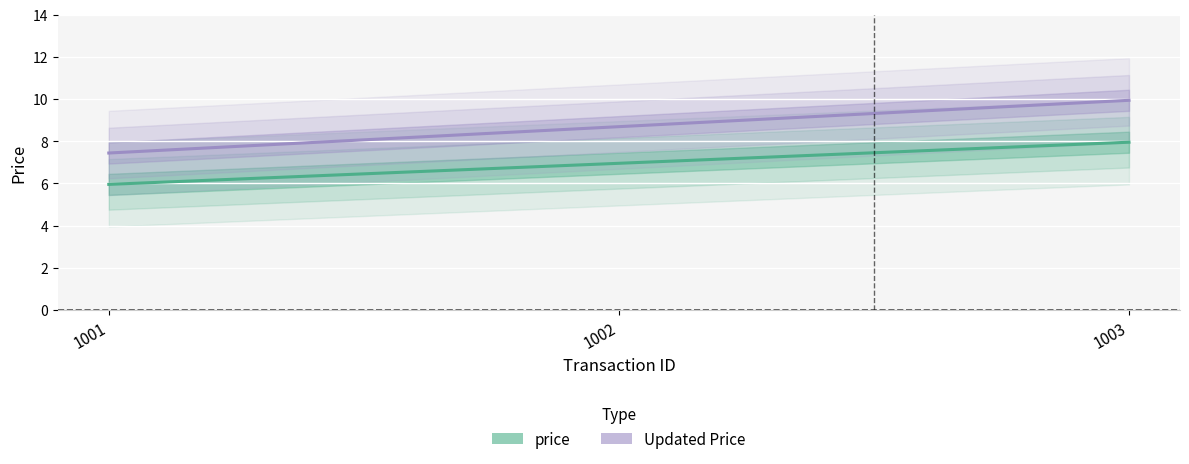

Reading left to right, transcribe all the data shown in this chart.

price: 1001=6.0	1002=7.0	1003=8.0
Updated Price: 1001=7.4	1002=8.7	1003=9.9